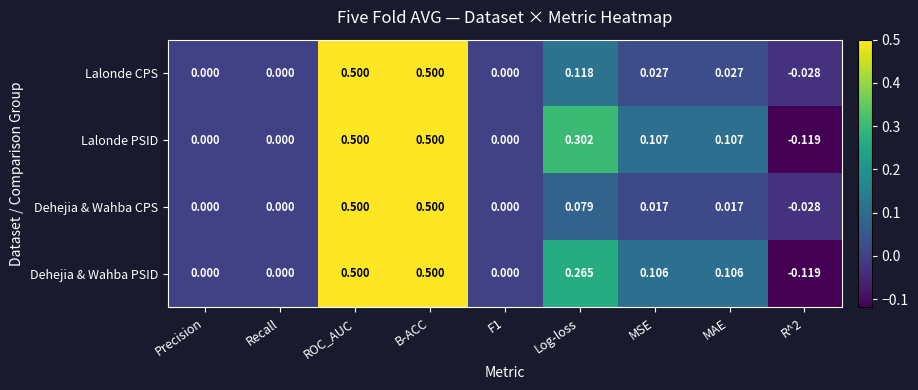

Which series has the largest total across all categories?

Lalonde PSID